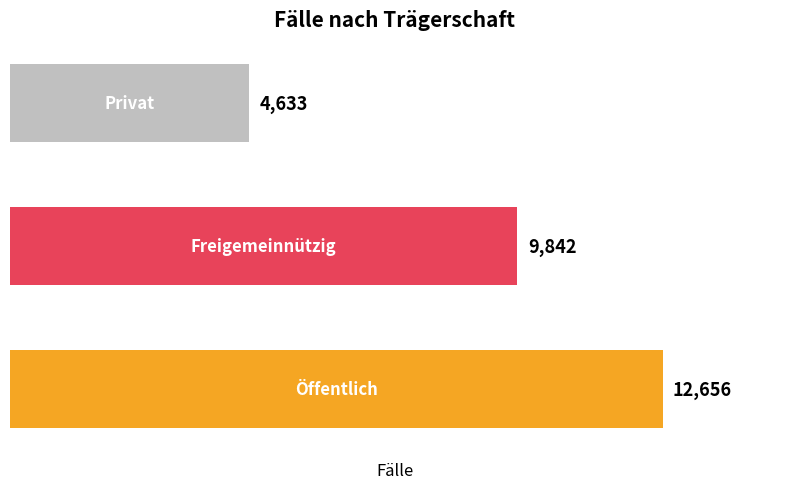

What is the difference between the maximum and minimum values?

8023